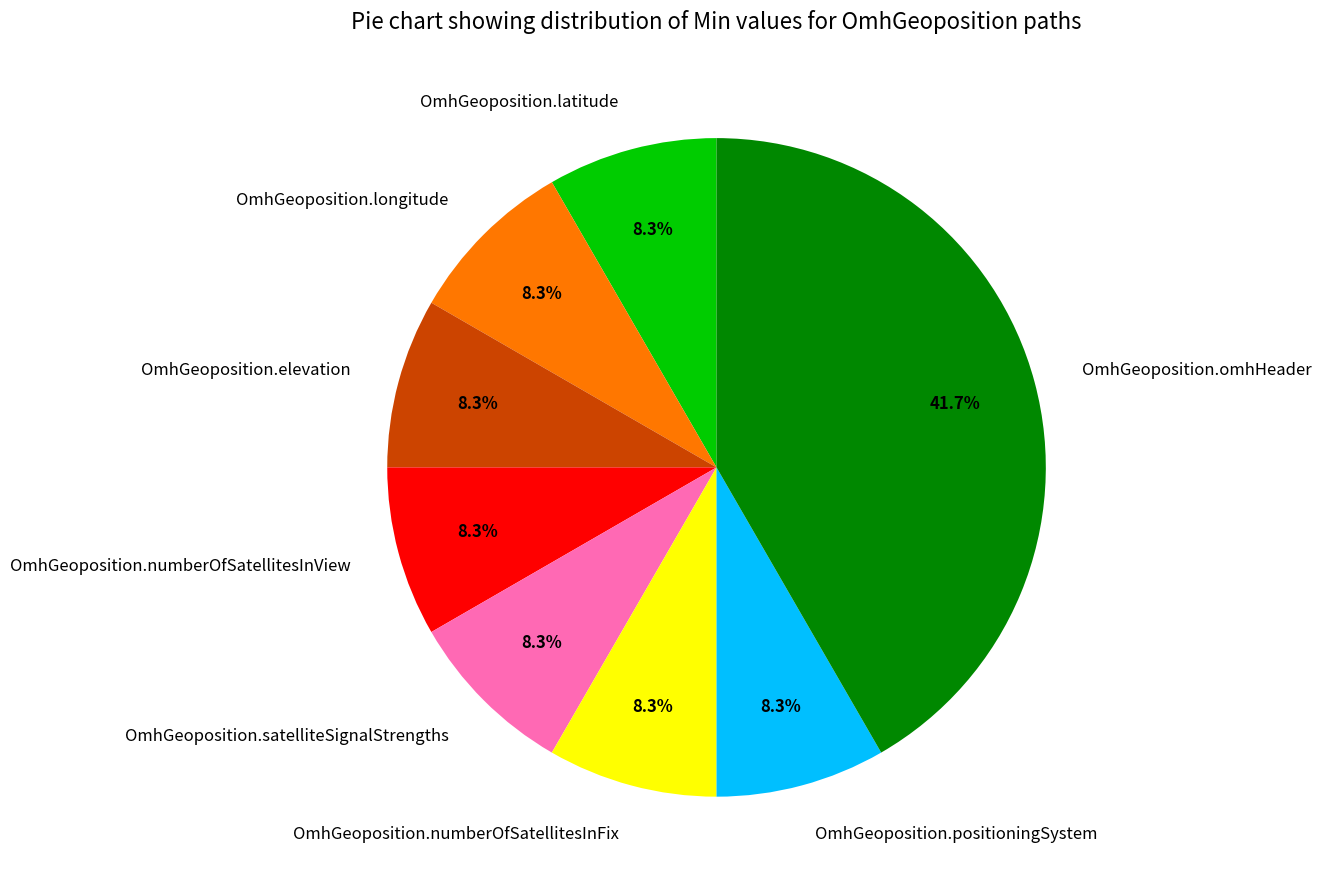

Combined, do OmhGeoposition.satelliteSignalStrengths and OmhGeoposition.positioningSystem account for over 50%?

No